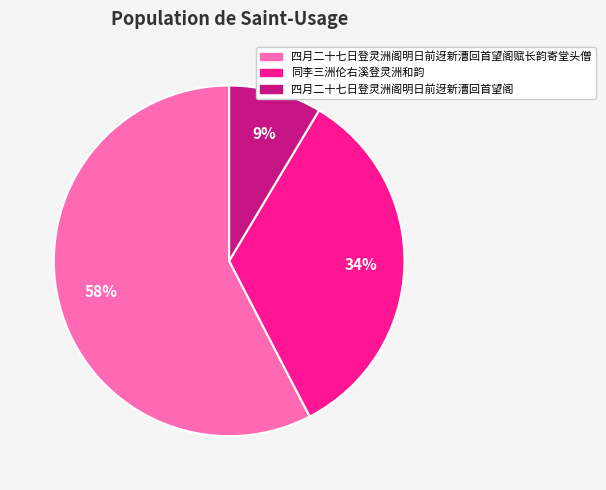

To the nearest percent, what is the difference between the largest and smallest slice percentages?

49%